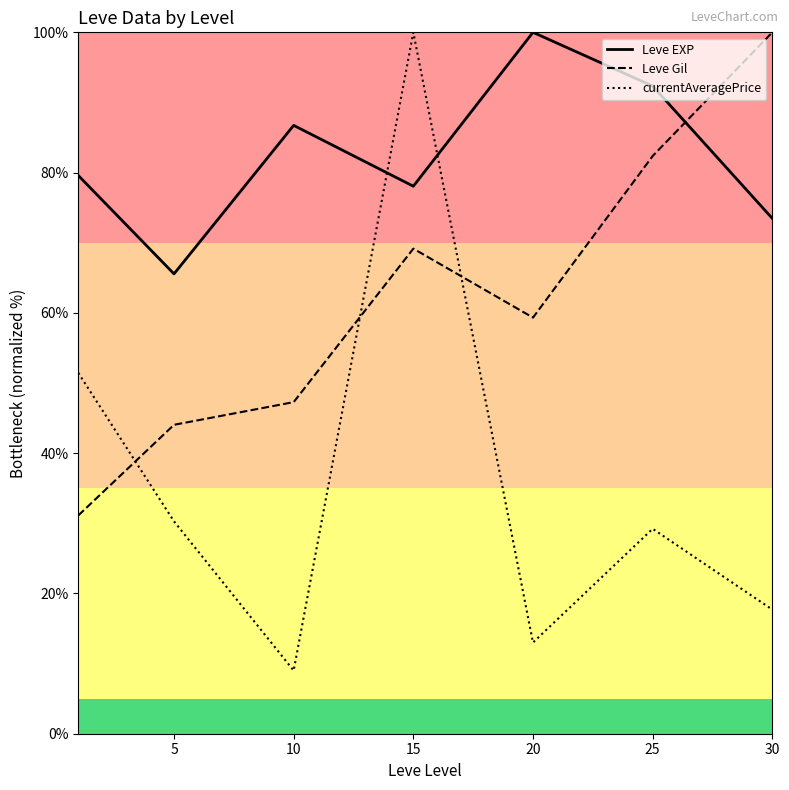

At 20, list the series in order from largest to smallest.

Leve EXP, Leve Gil, currentAveragePrice